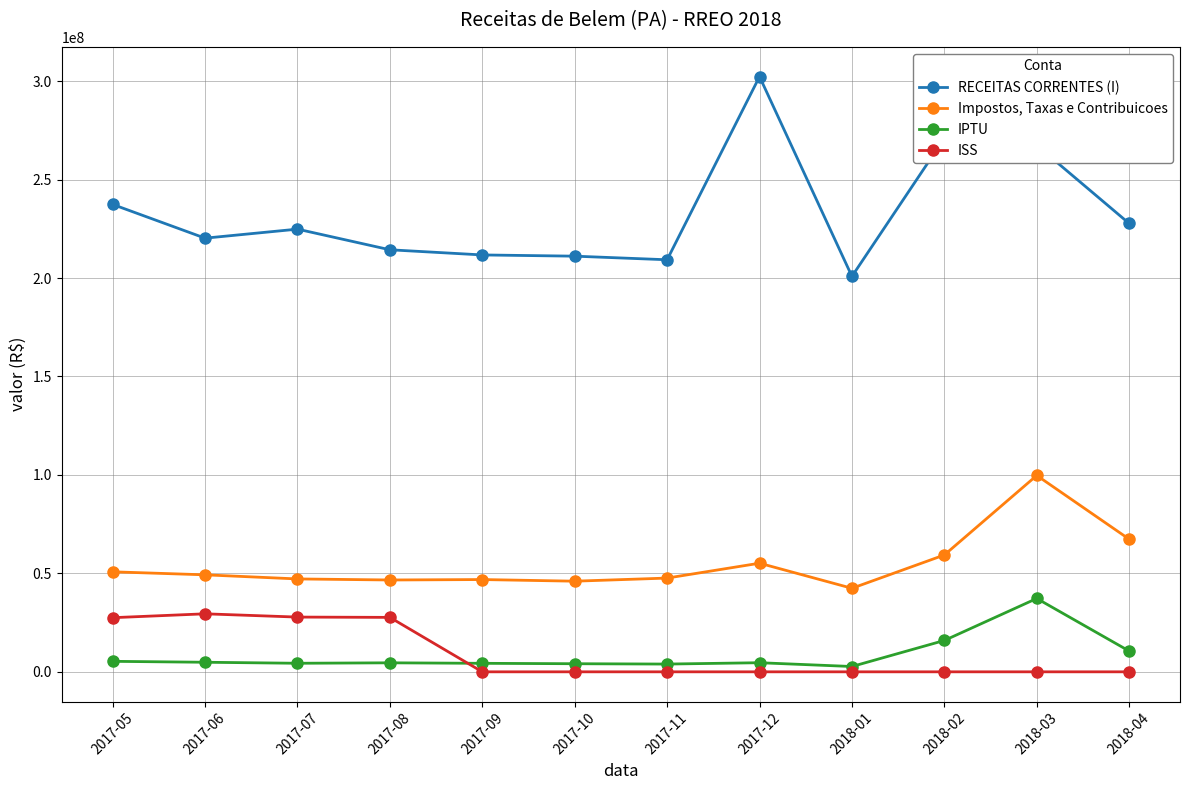

What is the average value of the ISS series?

9367576.3